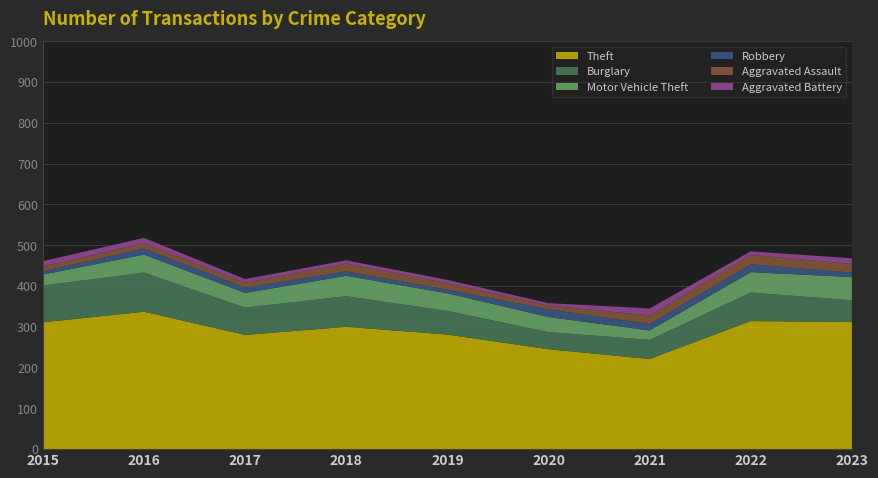

Reading left to right, extract all data points from this chart.

Theft: 311	337	280	300	281	245	221	314	312
Burglary: 90	96	67	75	58	42	47	70	53
Motor Vehicle Theft: 27	44	36	50	43	37	23	50	57
Robbery: 8	15	13	11	9	19	16	19	11
Aggravated Assault: 12	13	12	19	16	9	21	23	21
Aggravated Battery: 13	13	9	8	8	6	17	9	14